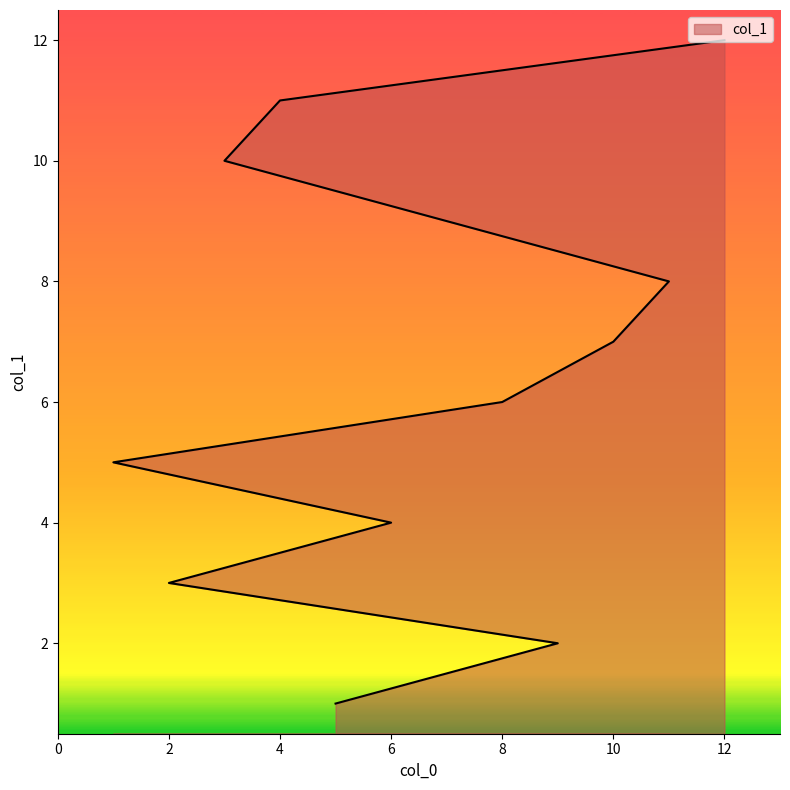

True or false: the data shows 14 at 7.

False